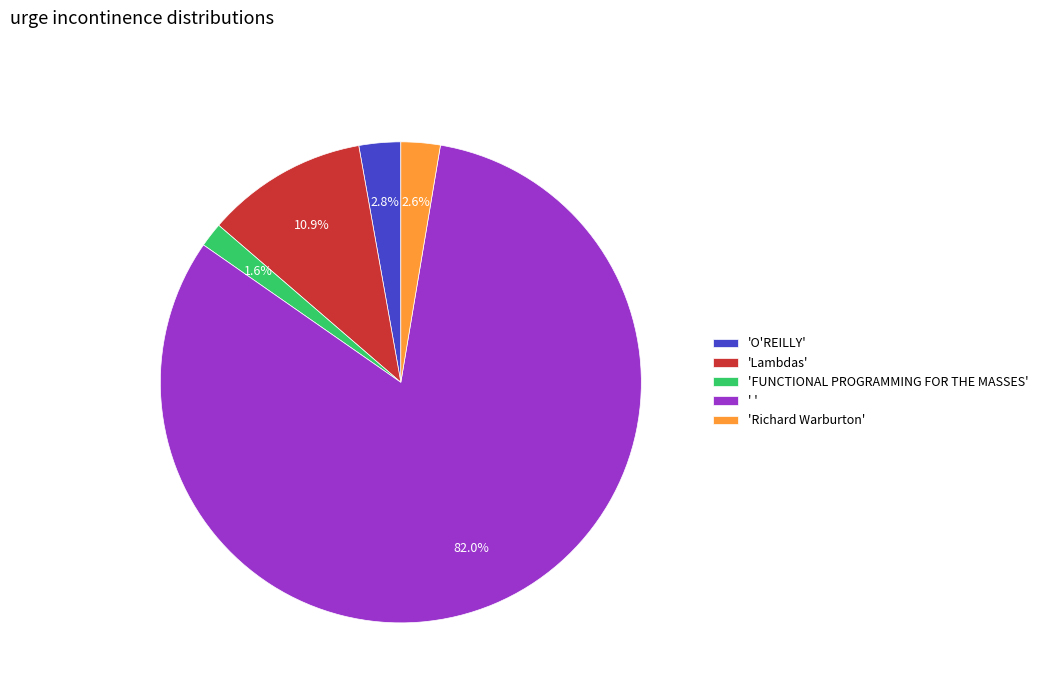

Between 'FUNCTIONAL PROGRAMMING FOR THE MASSES' and 'Lambdas', which is larger?

'Lambdas'